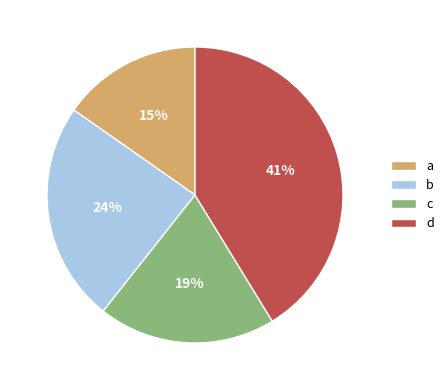

What is the smallest slice in the pie chart?

a